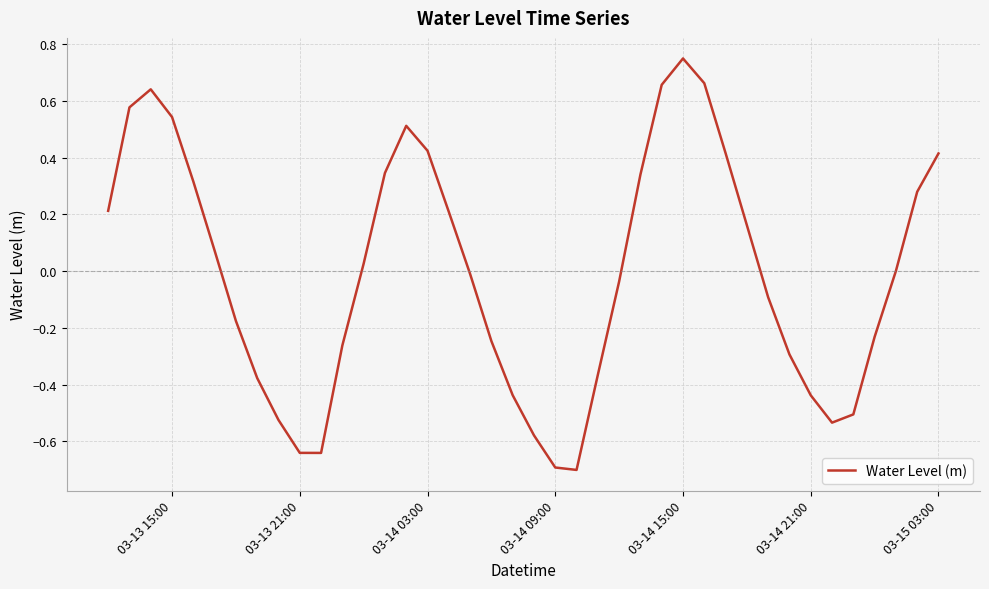

What is the difference between the maximum and minimum values?

1.5